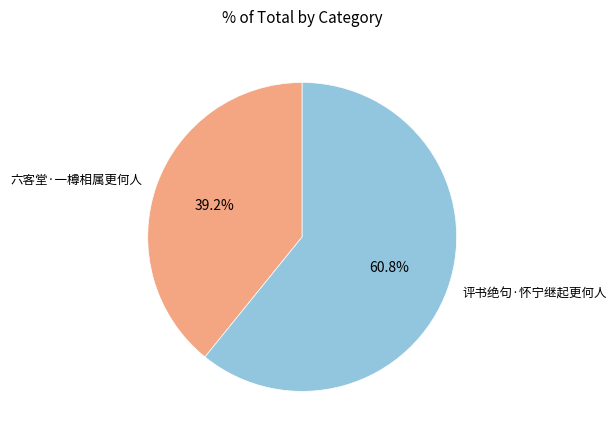

Is it true that 六客堂·一樽相属更何人 is 26% of the pie?

False